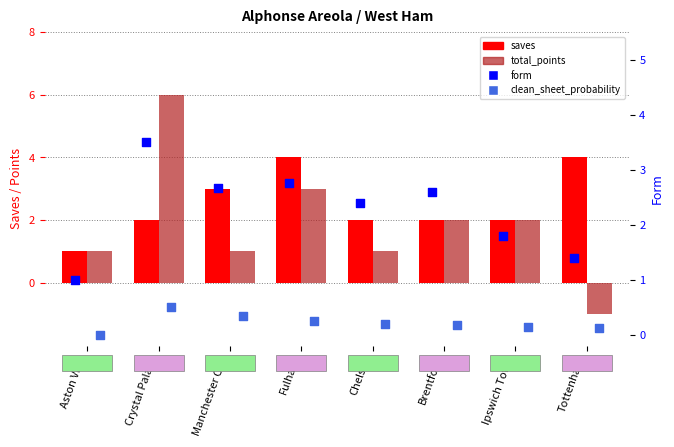

Which series has the widest spread of Y values?

total_points